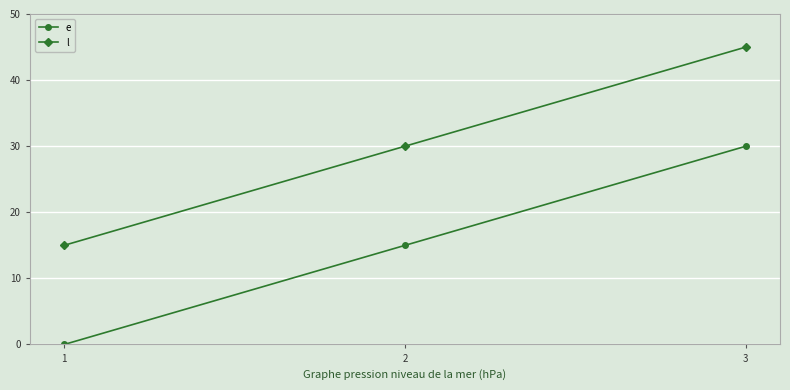

What is the approximate value of l at 1?

15